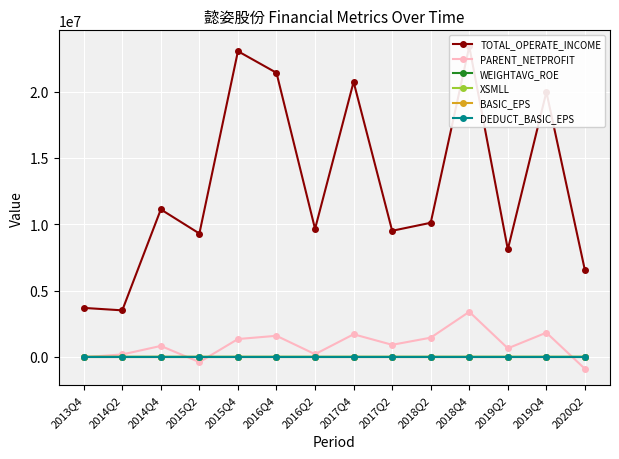

What is the spread (max minus min) of values at 2020Q2?

7426611.8